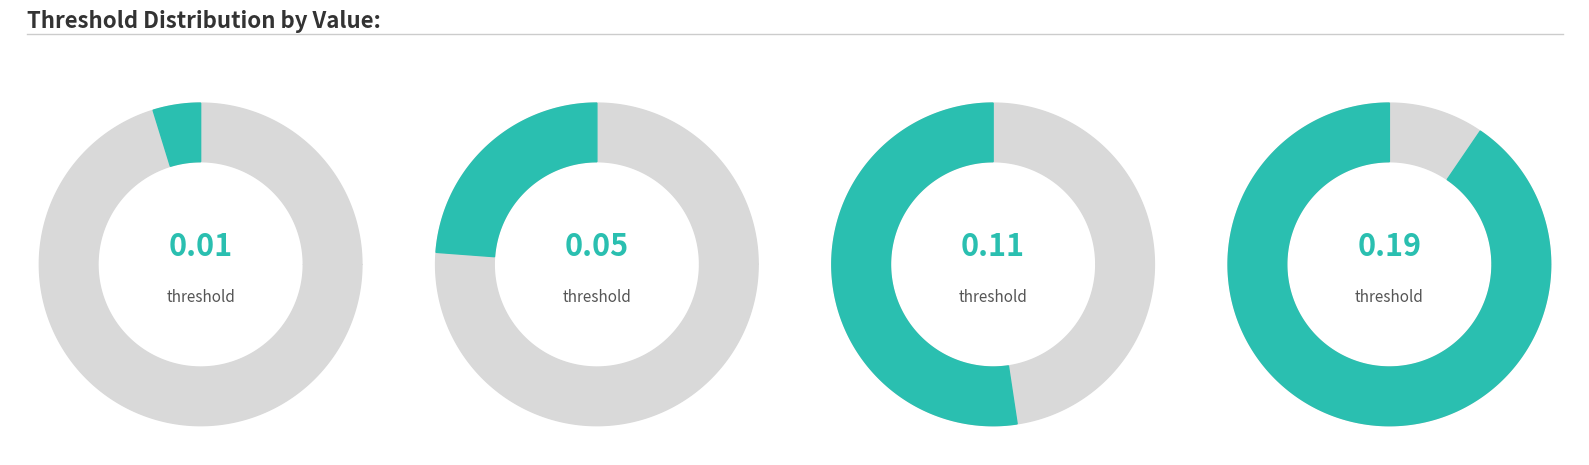

How many slices are in this pie chart?

4